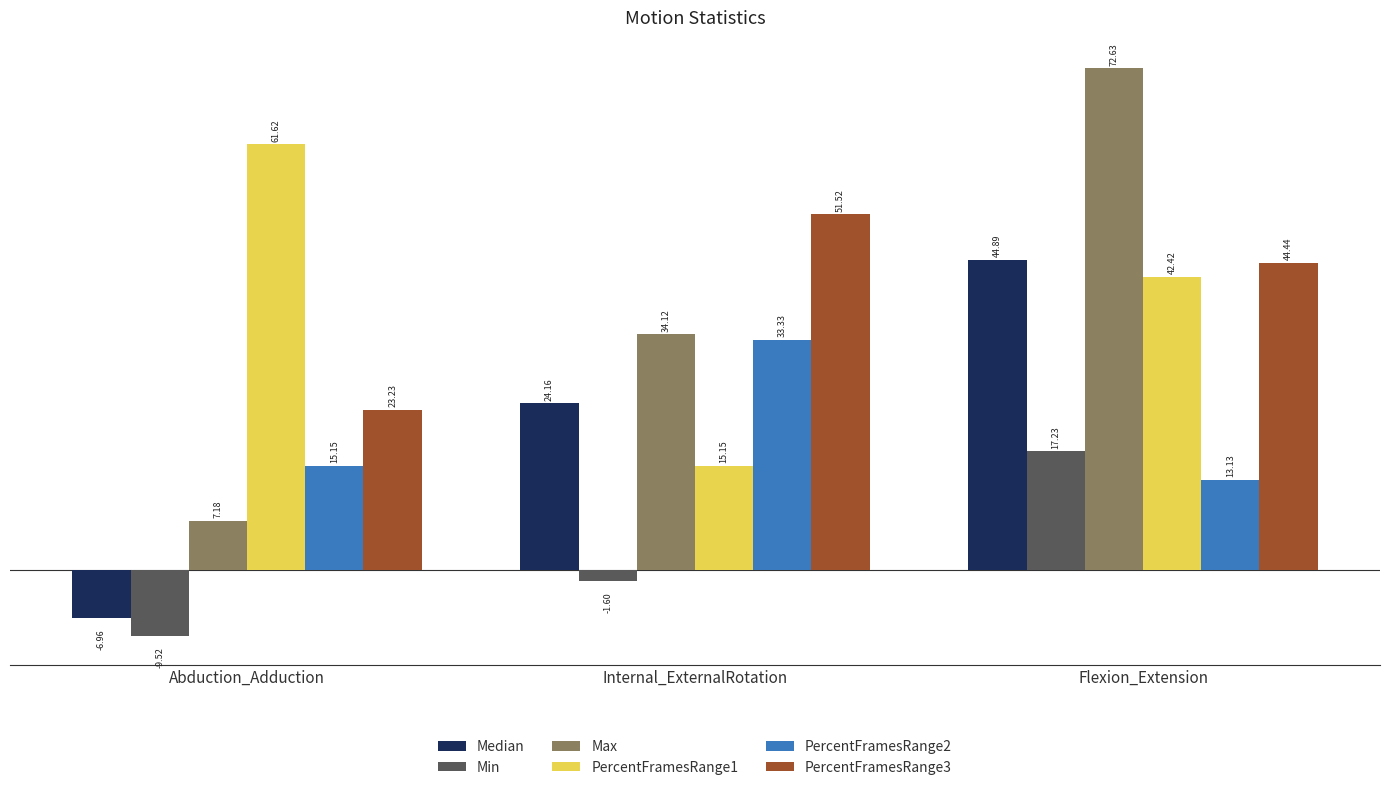

Is it true that PercentFramesRange2 equals 7.9 at Flexion_Extension?

False